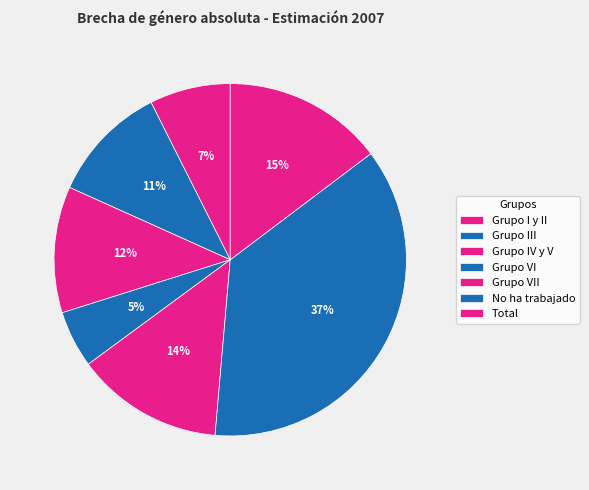

What is the total percentage of Grupo VI and Grupo I y II?

12.7%